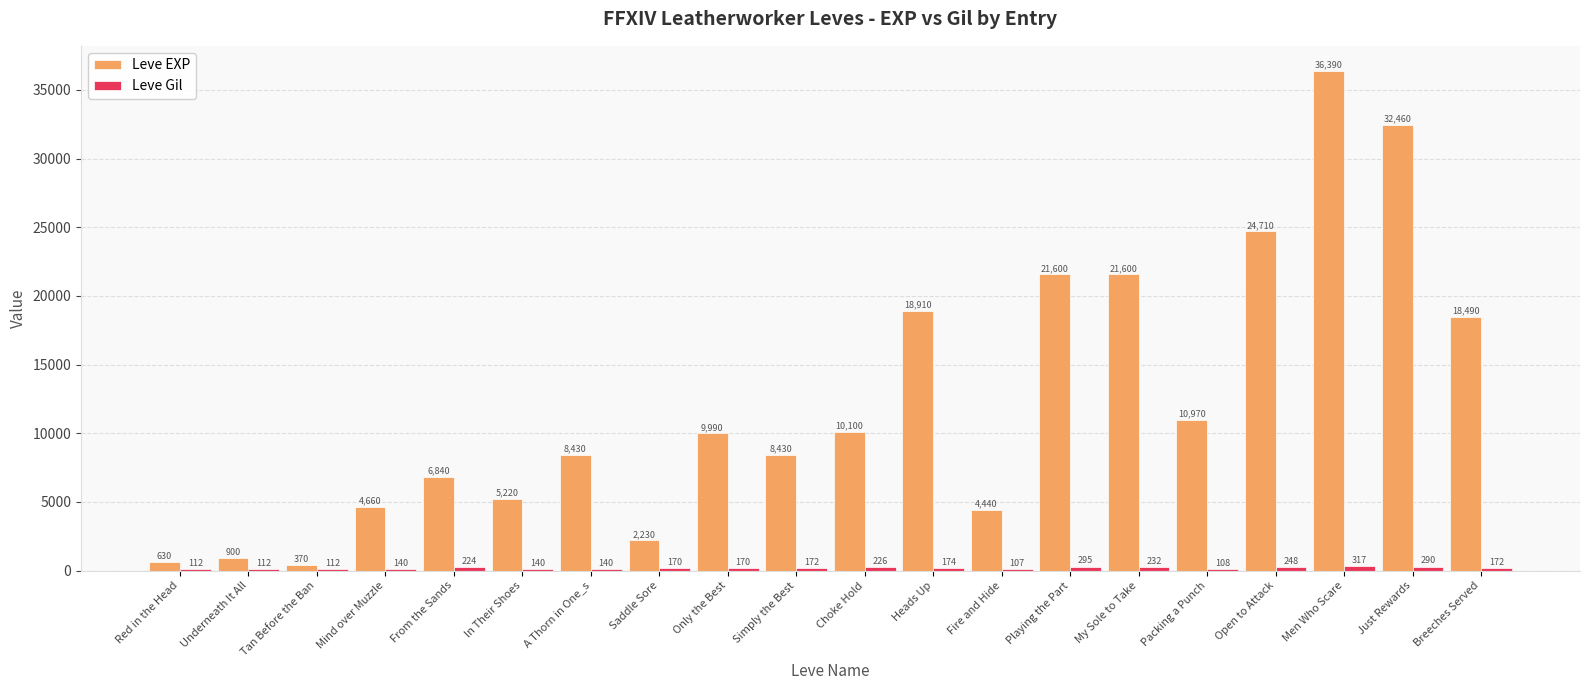

What is the greatest value displayed?

36390